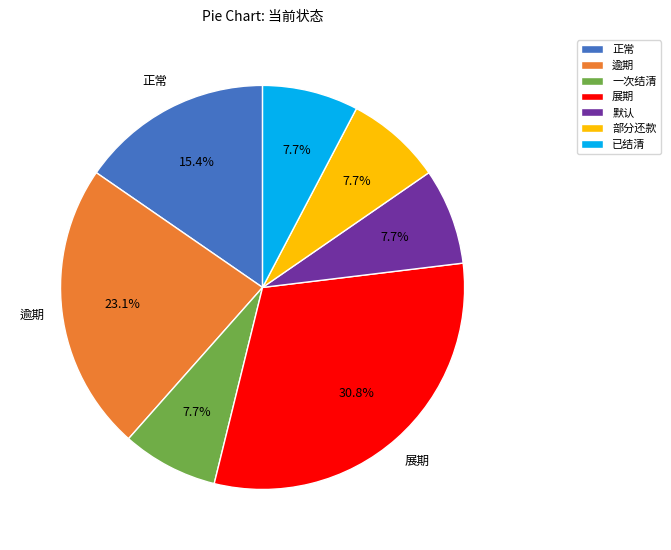

How many segments does this pie chart have?

7